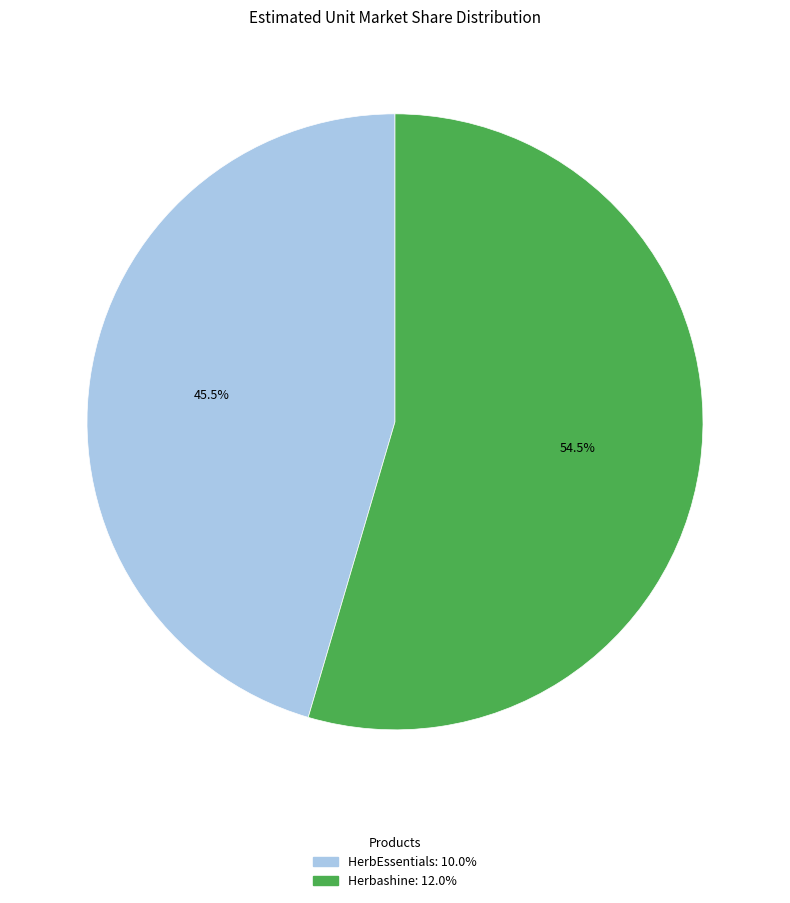

To the nearest percent, what is the difference between the Herbashine and HerbEssentials slice percentages?

9%